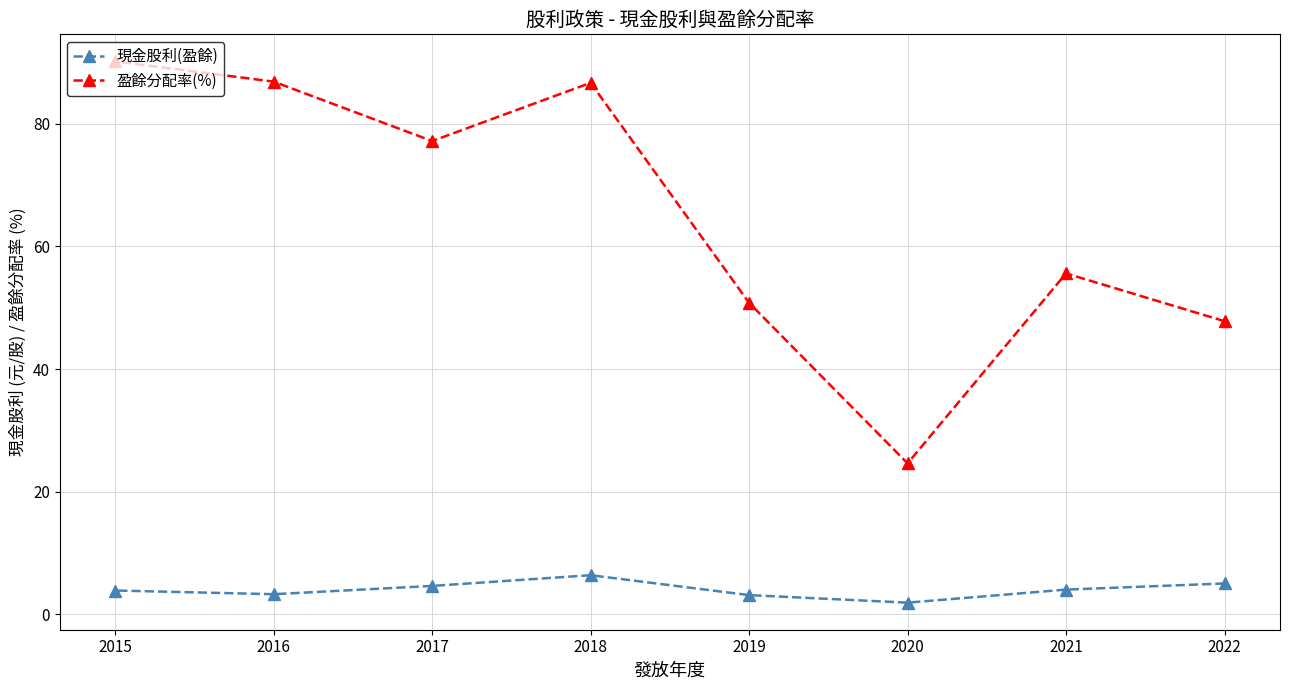

Is this an area chart (filled region under the line)?

No